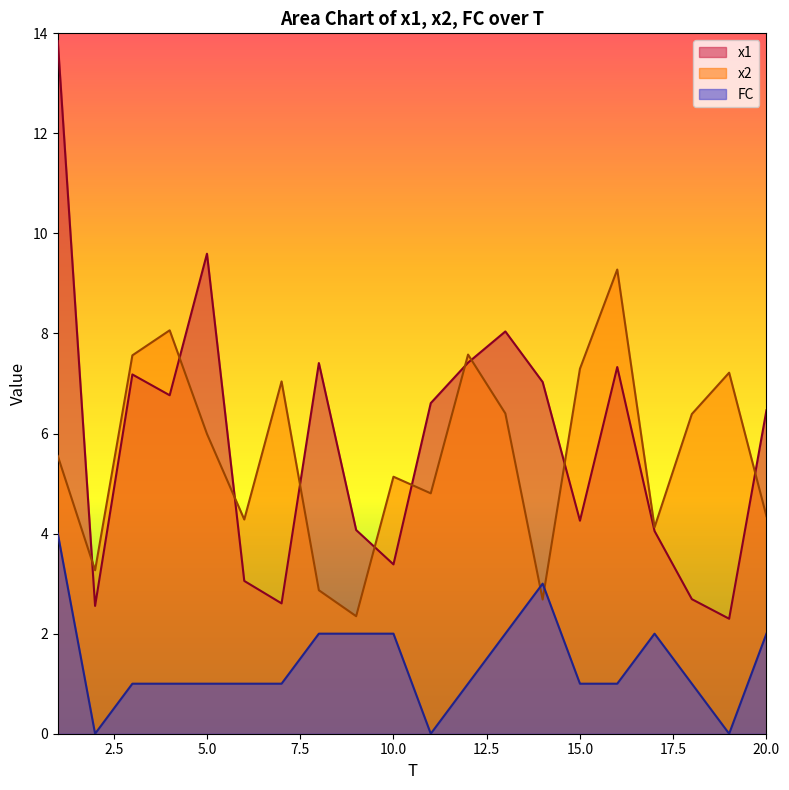

Which category has the highest value across all series?

1